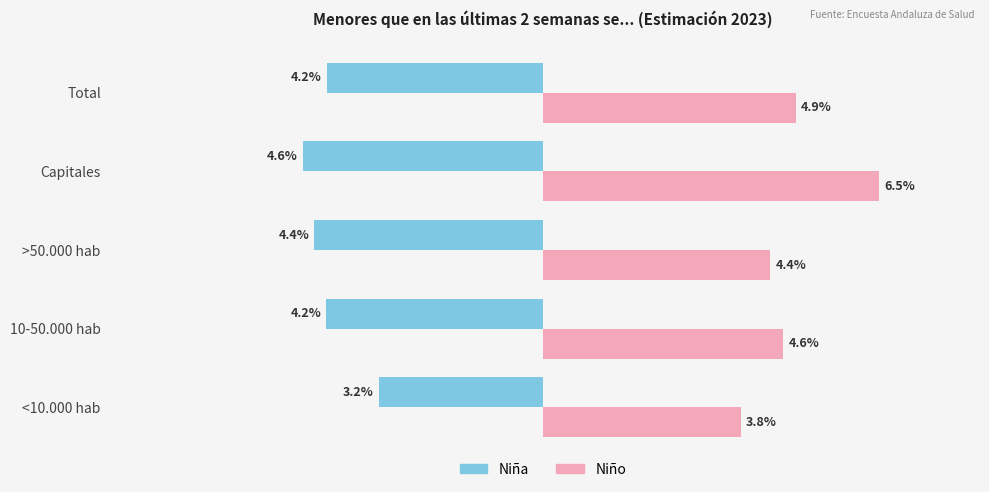

What are all the series names shown in the legend?

Niña, Niño